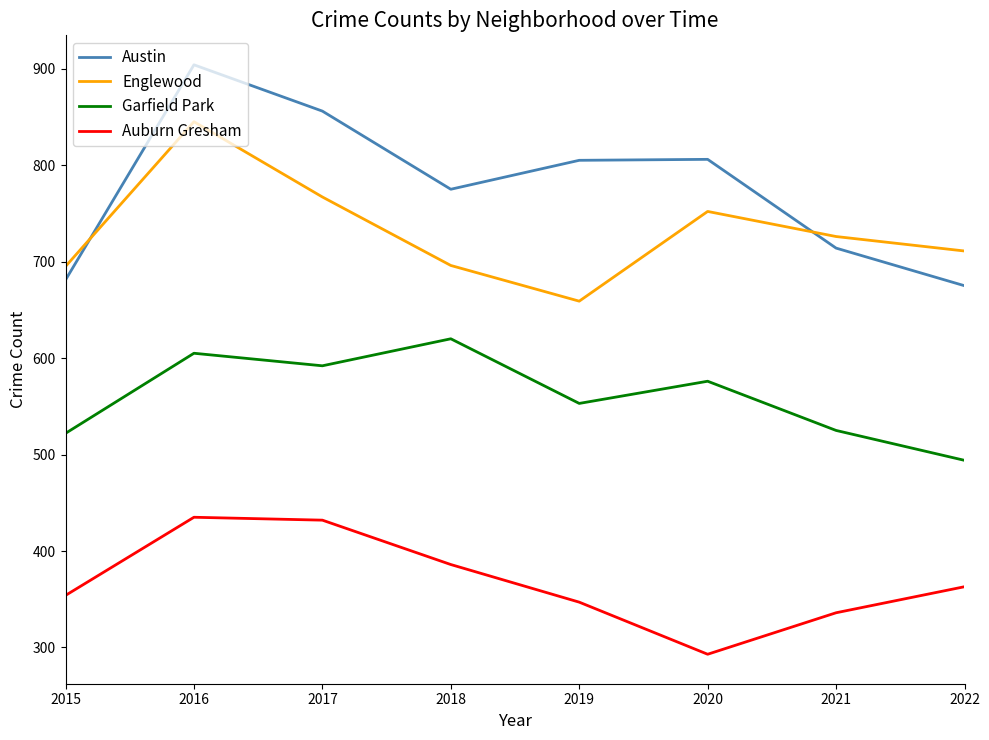

Does the chart have visible grid lines?

No